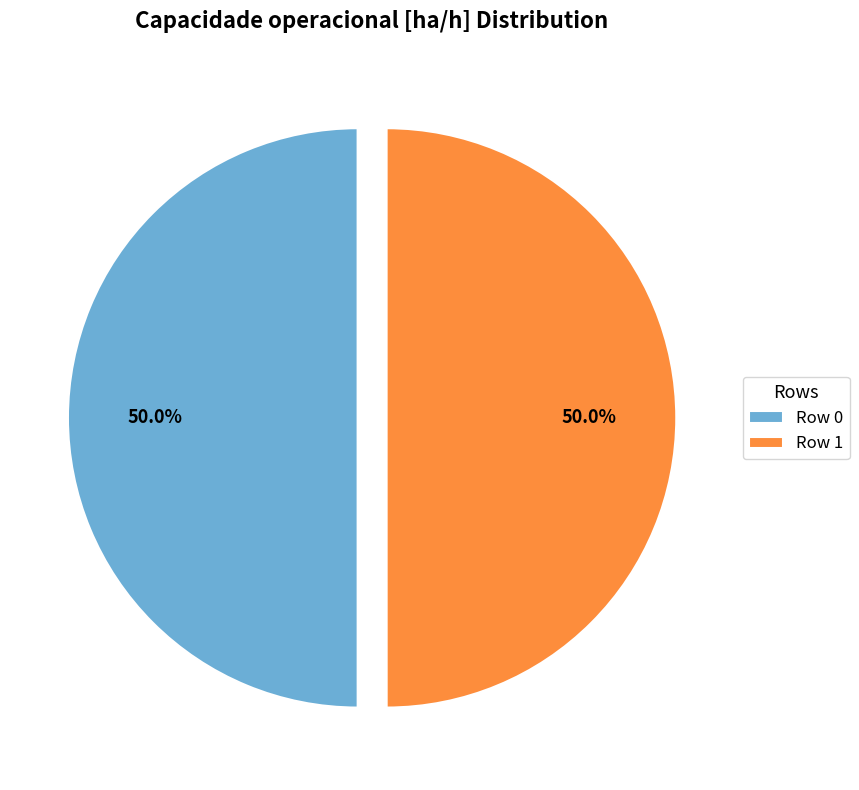

Approximately how many times larger is the value at Row 1 compared to Row 0?

1.0